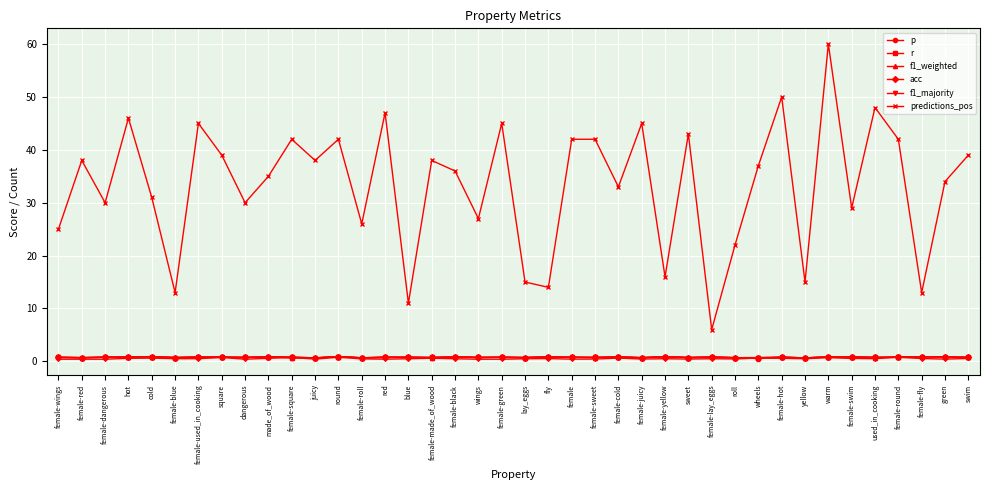

Is this an area chart (filled region under the line)?

No